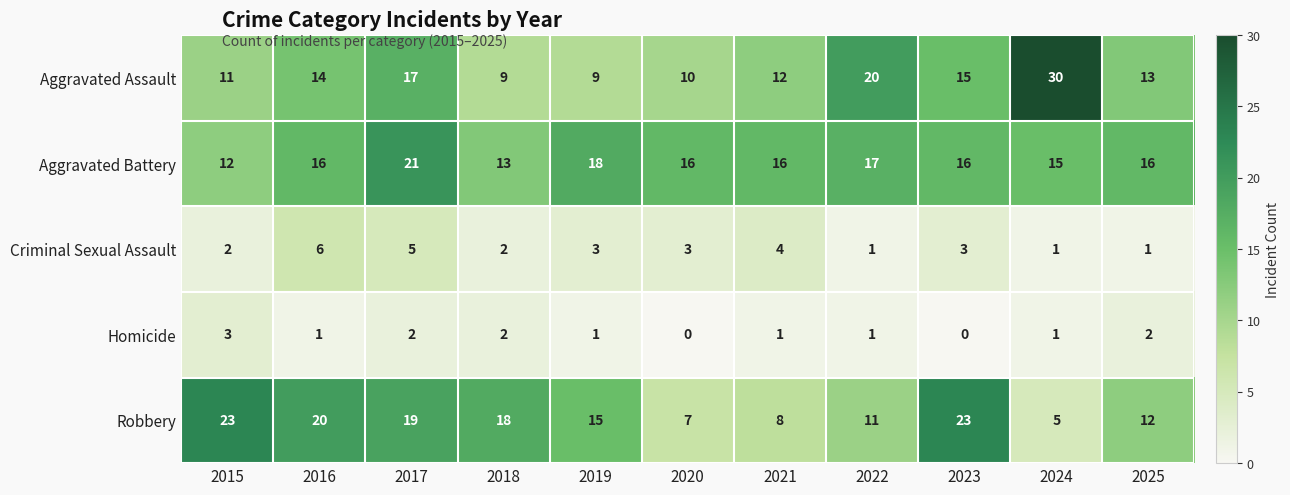

Rank the series by their maximum value, from lowest to highest.

Homicide, Criminal Sexual Assault, Aggravated Battery, Robbery, Aggravated Assault